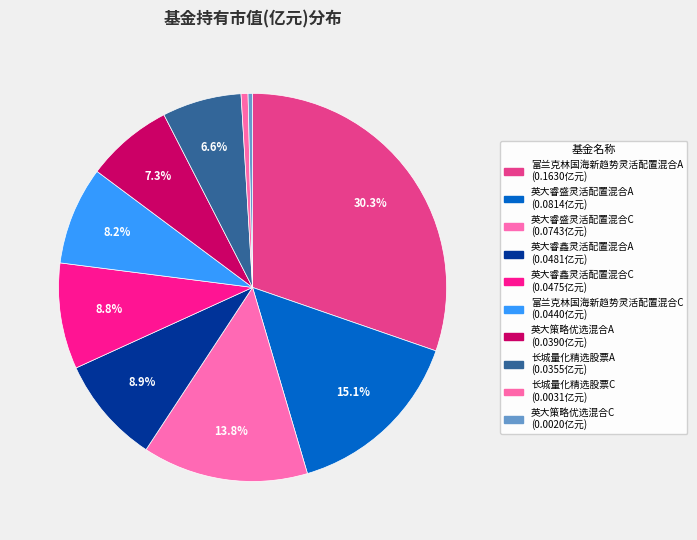

To the nearest percent, what is the difference between the largest and smallest slice percentages?

30%